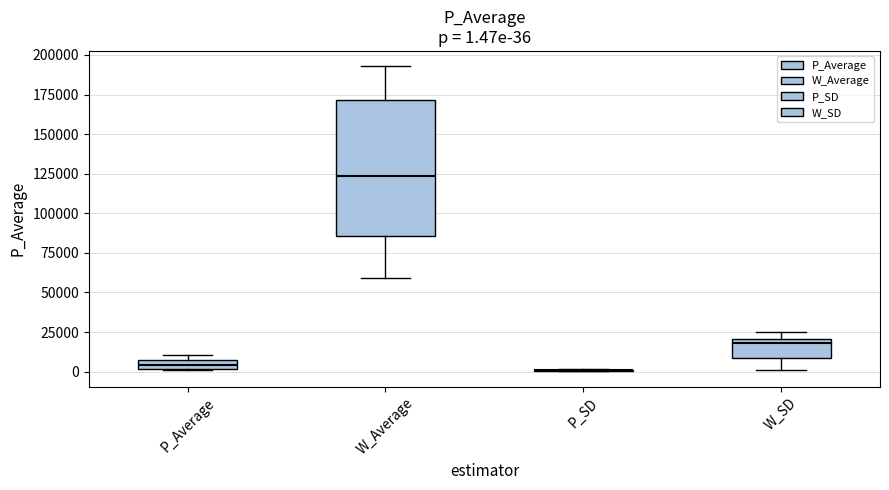

Comparing the boxes themselves (not the whiskers), which one is the tallest?

W_Average